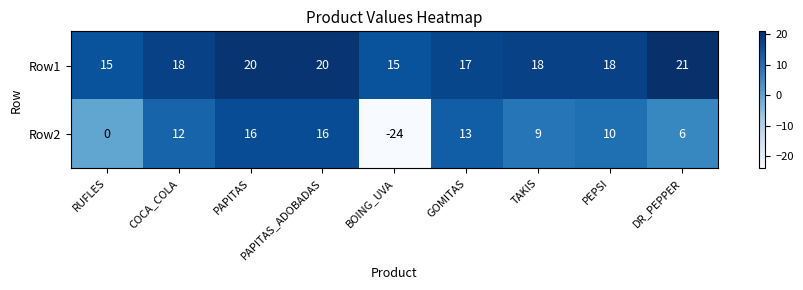

Which series has the largest range (max minus min)?

Row2